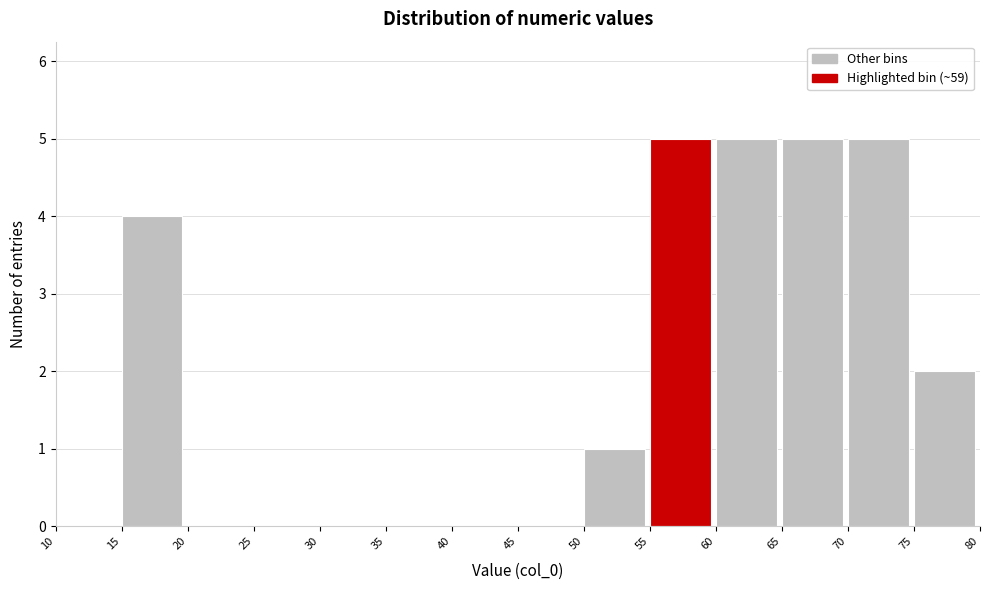

Reading left to right, list every bar in this chart as the range it spans on the x-axis followed by its height. The values are not printed on the chart, so give them approximately, as read against the axis.

10 to 15: 0
15 to 20: 4
20 to 25: 0
25 to 30: 0
30 to 35: 0
35 to 40: 0
40 to 45: 0
45 to 50: 0
50 to 55: 1
55 to 60: 5
60 to 65: 5
65 to 70: 5
70 to 75: 5
75 to 80: 2